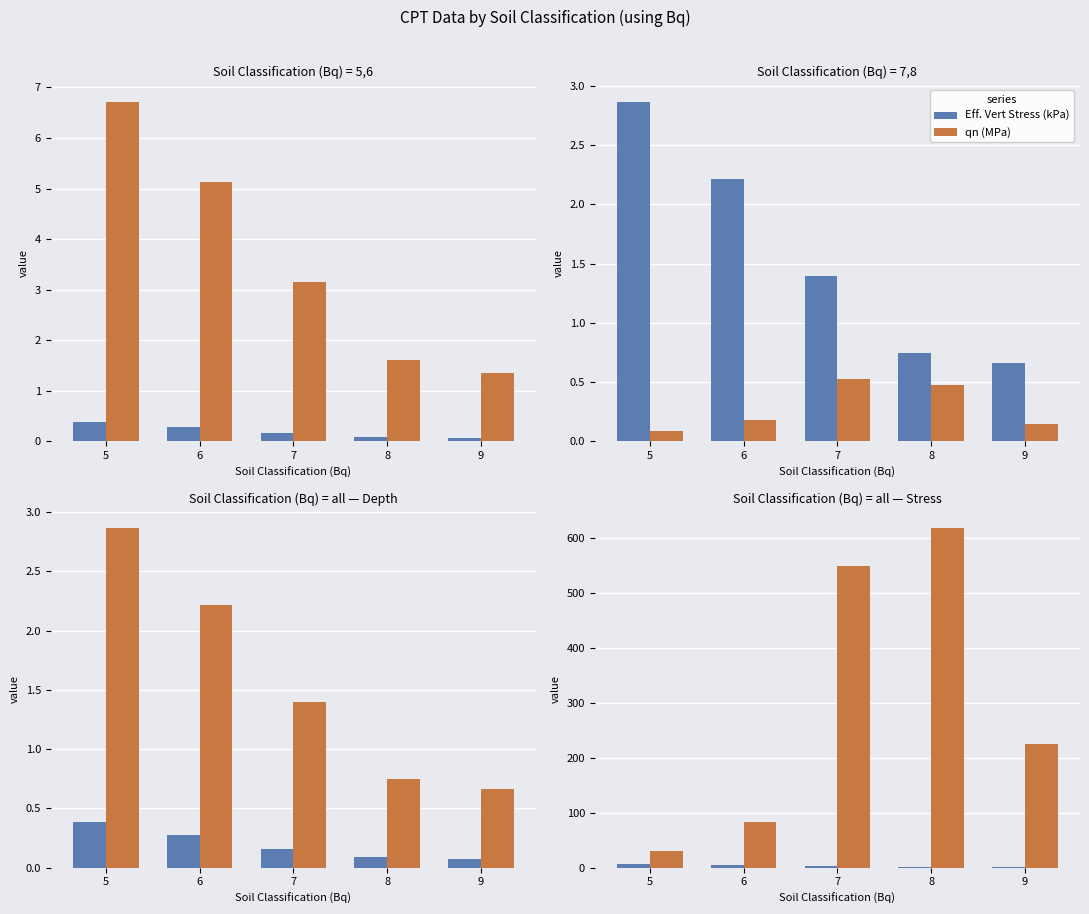

Which series has the largest range (max minus min)?

Qnorm [Qt]